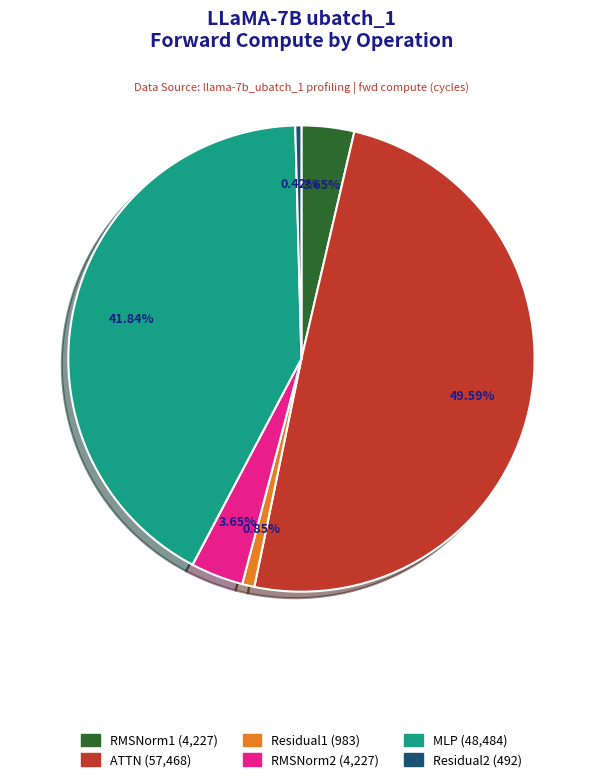

Combined, do MLP and Residual1 account for over 50%?

No